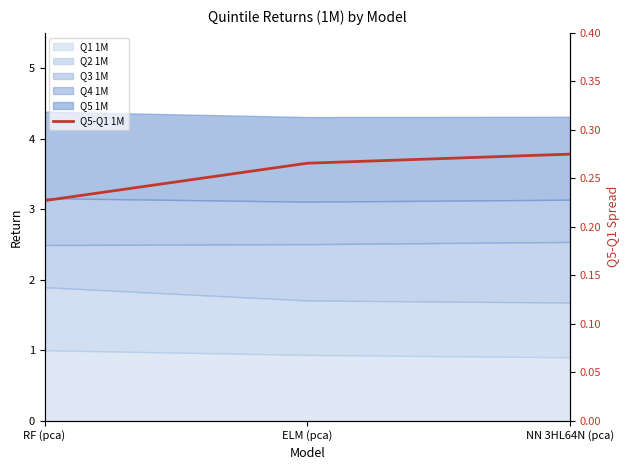

How many lines are shown in the chart?

1